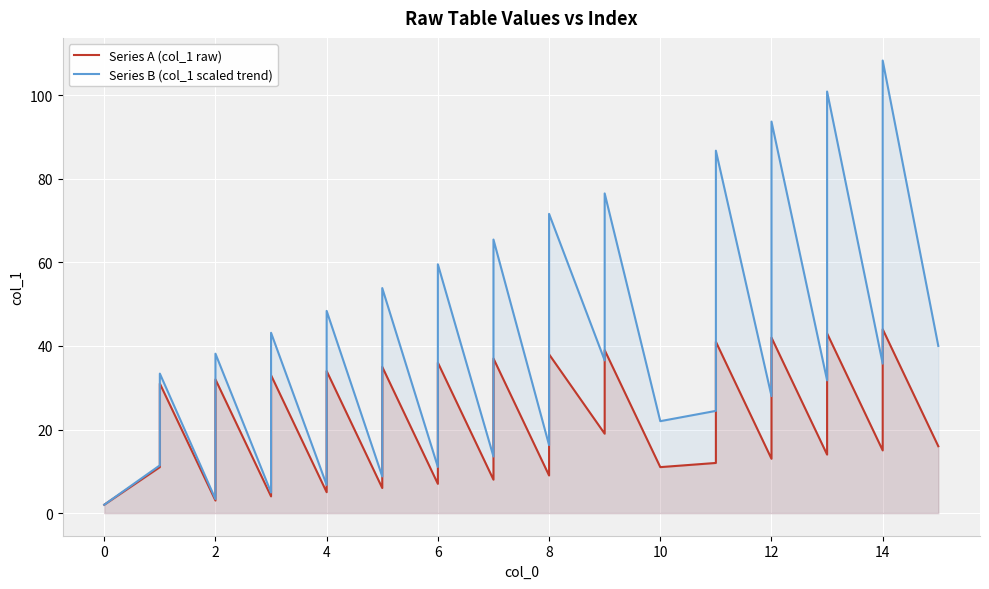

Which series has the largest range (max minus min)?

Series B (col_1 scaled trend)